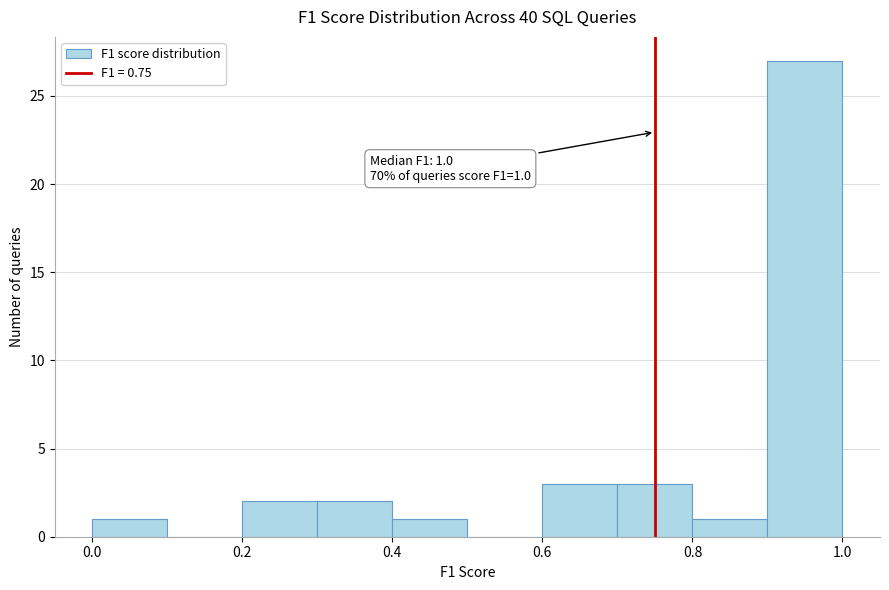

Over which range of the x-axis is the bar tallest?

0.9 to 1.0